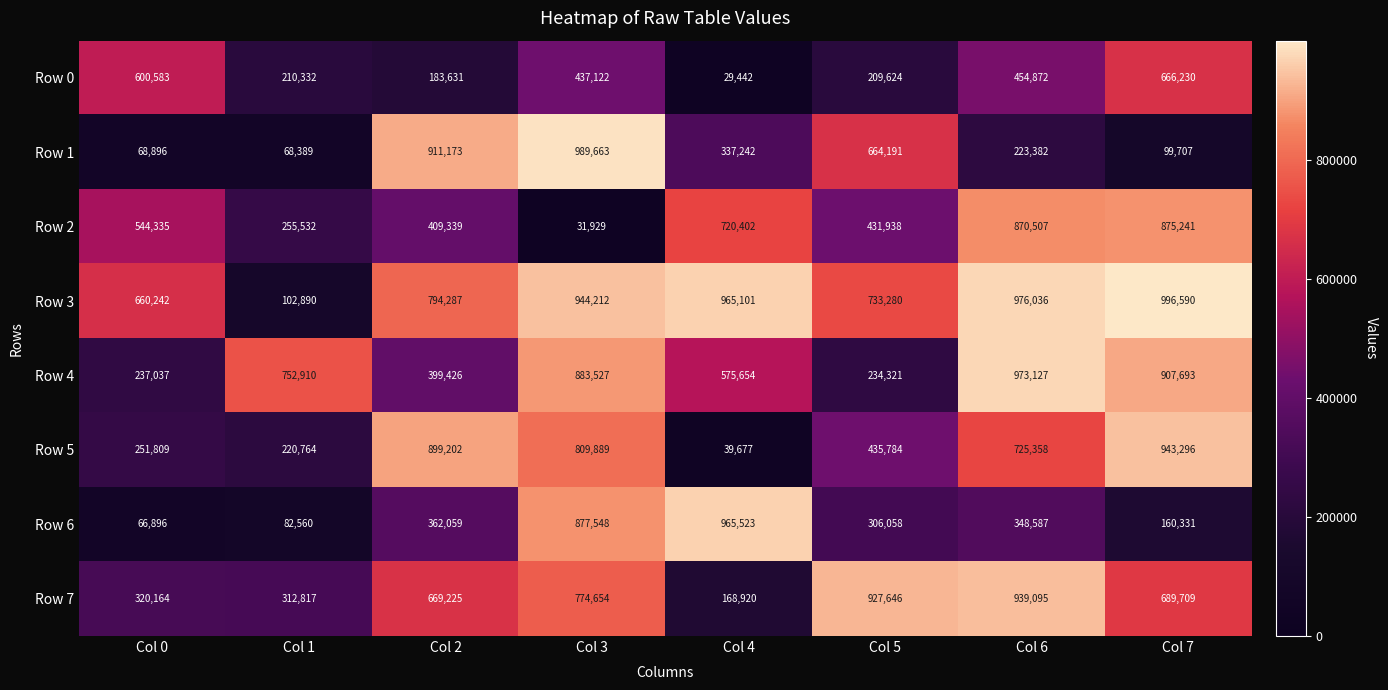

Read the Row 0 value at Col 2, to the nearest 100.

183600